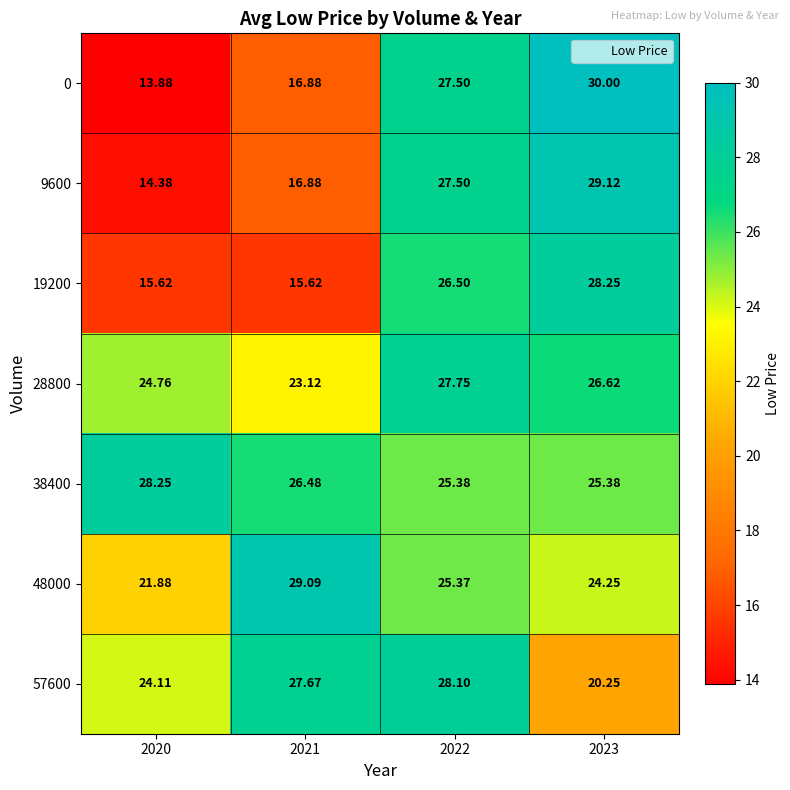

Rank the series at 2022 from highest to lowest value.

57600, 28800, 0, 9600, 19200, 38400, 48000